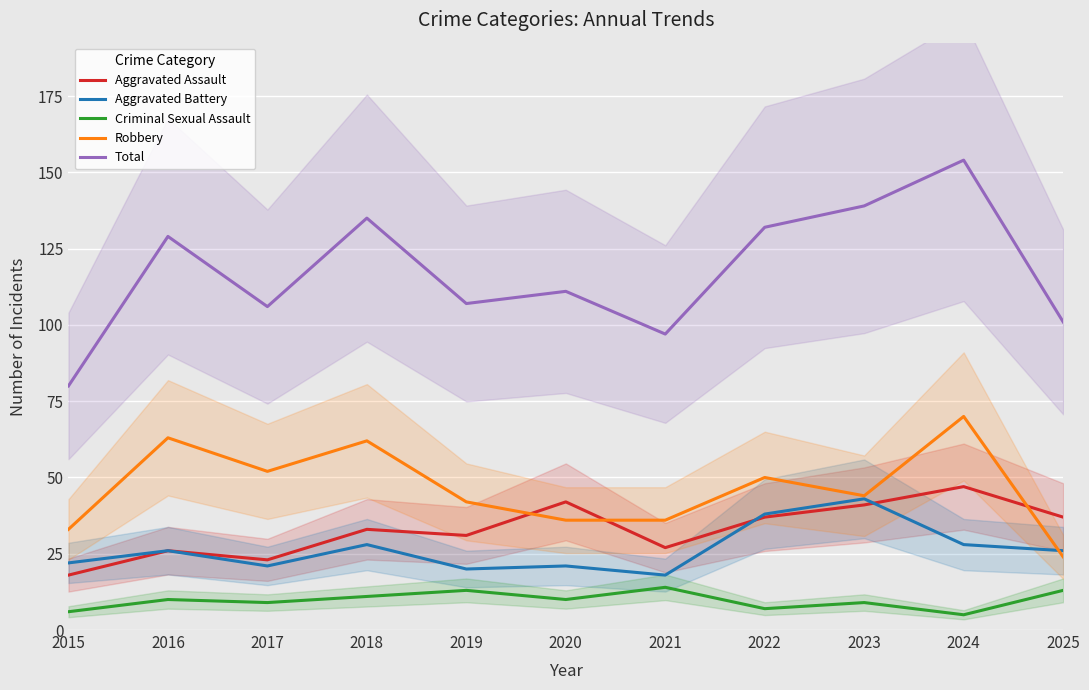

At which label does Criminal Sexual Assault first exceed 10?

2018